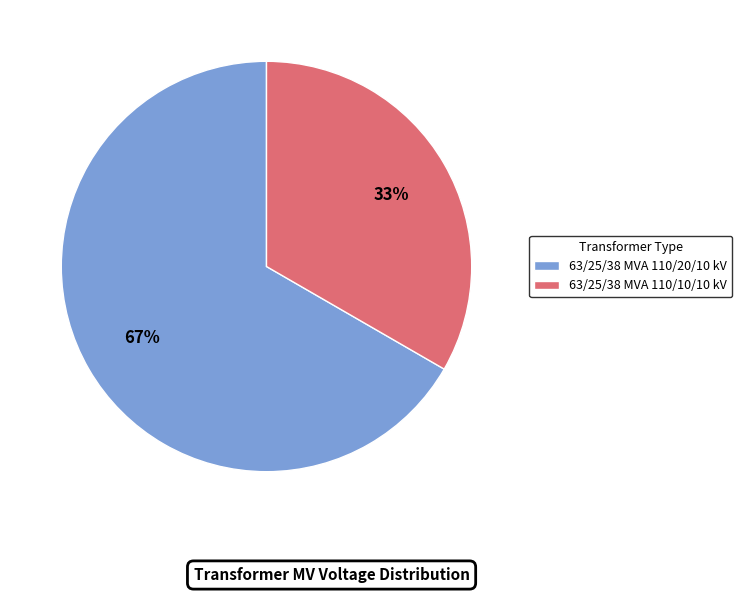

Does any single category account for the majority?

Yes